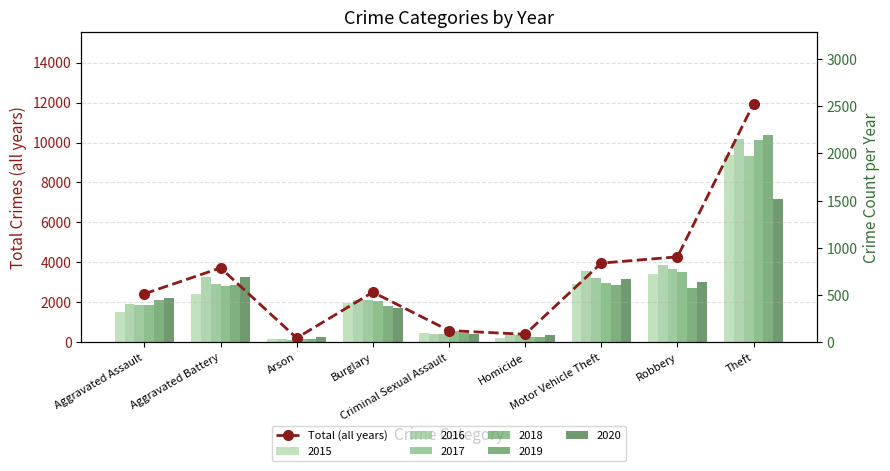

Rank the categories by value from lowest to highest.

Arson, Homicide, Criminal Sexual Assault, Aggravated Assault, Burglary, Aggravated Battery, Motor Vehicle Theft, Robbery, Theft